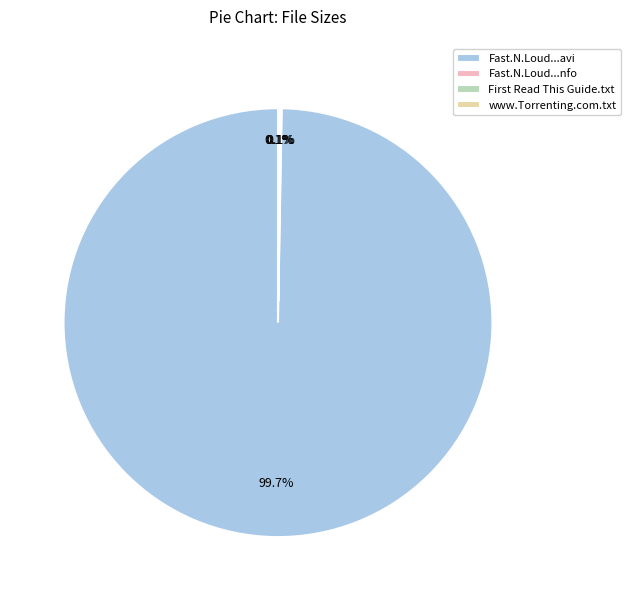

Does any single category account for the majority?

Yes